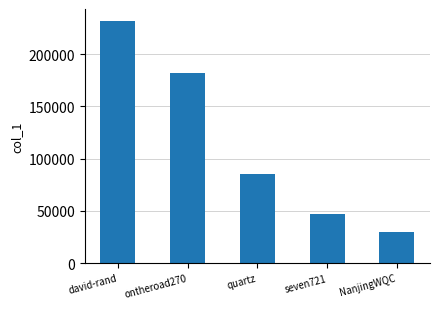

Is it true that the value at NanjingWQC is 12890?

False